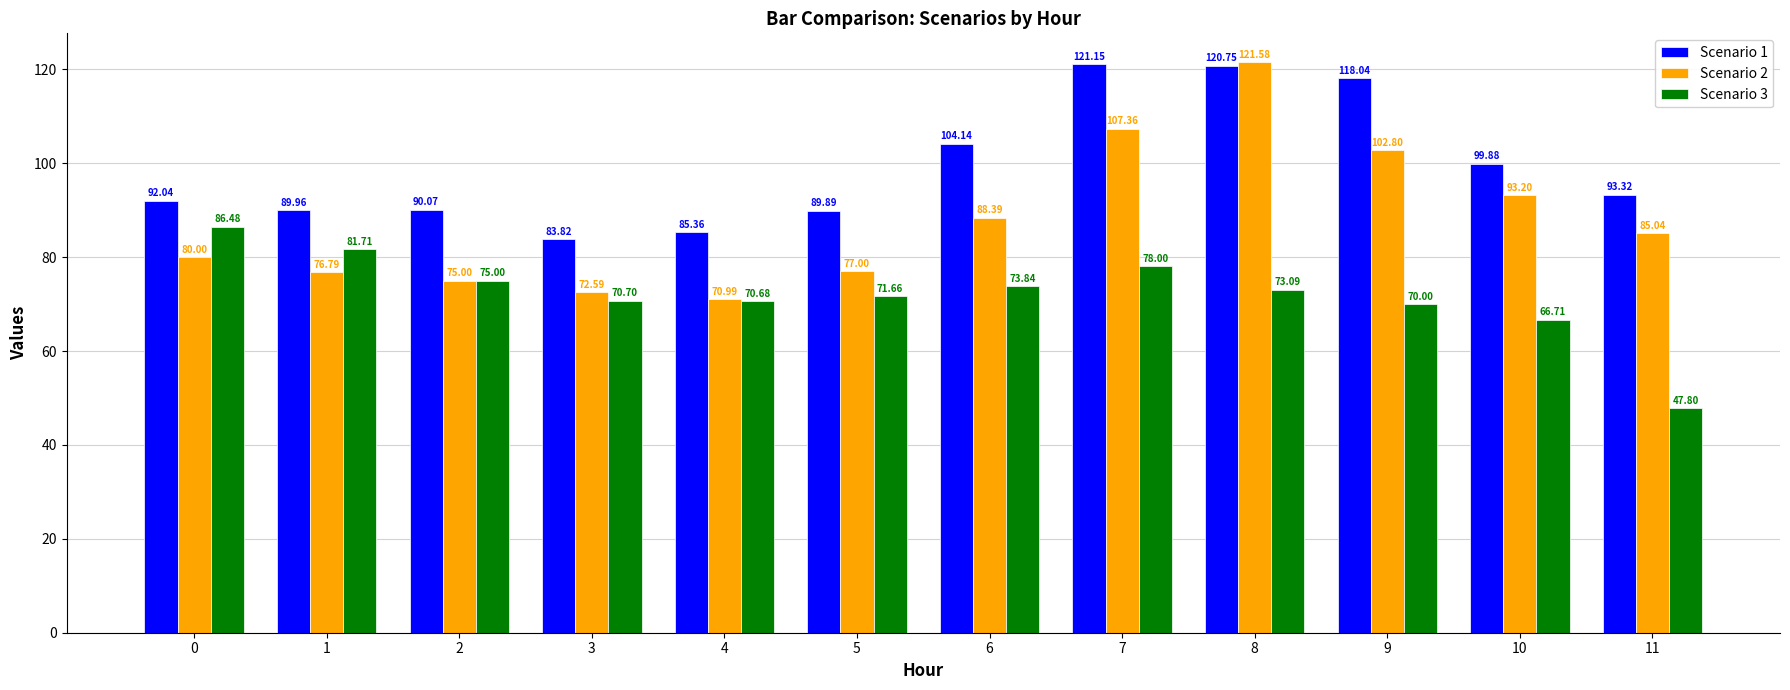

List the labels in order of Scenario 2 value, largest first.

8, 7, 9, 10, 6, 11, 0, 5, 1, 2, 3, 4